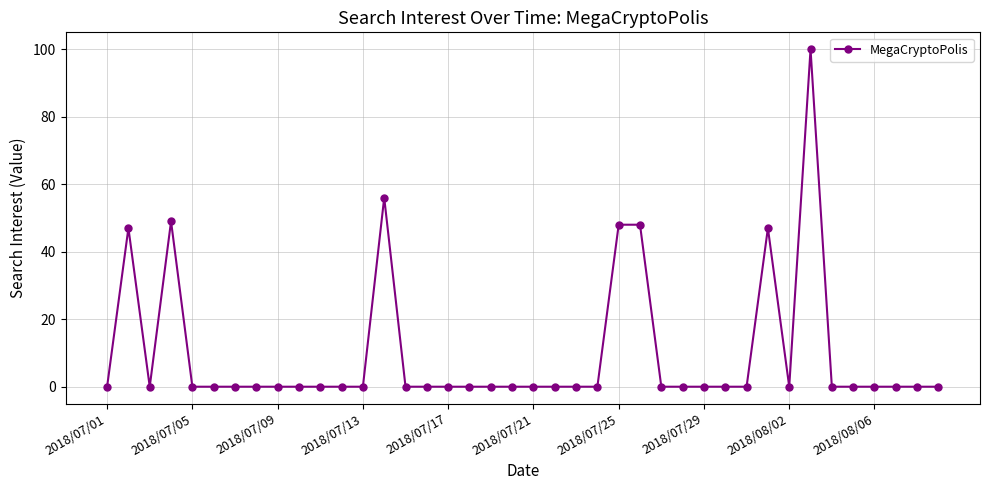

What is the value of the 25th point from the left?

48